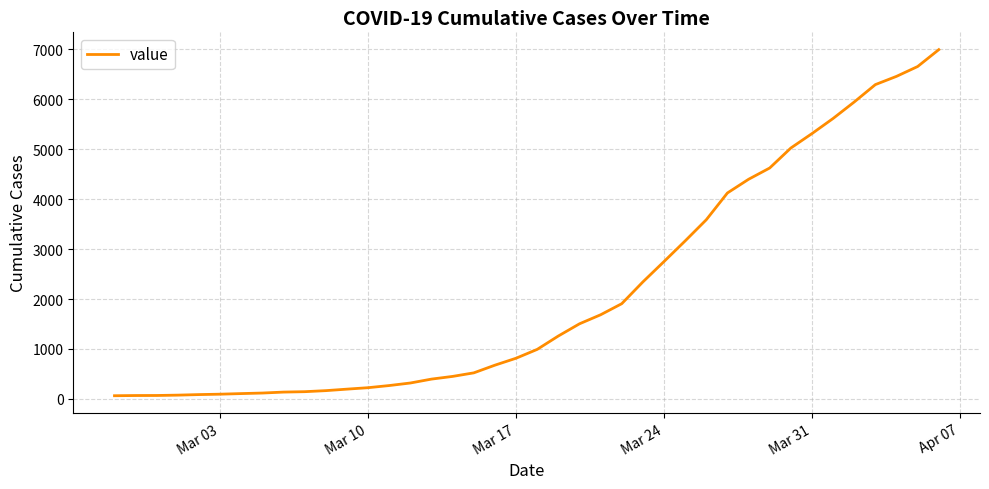

What is the greatest value displayed?

6994